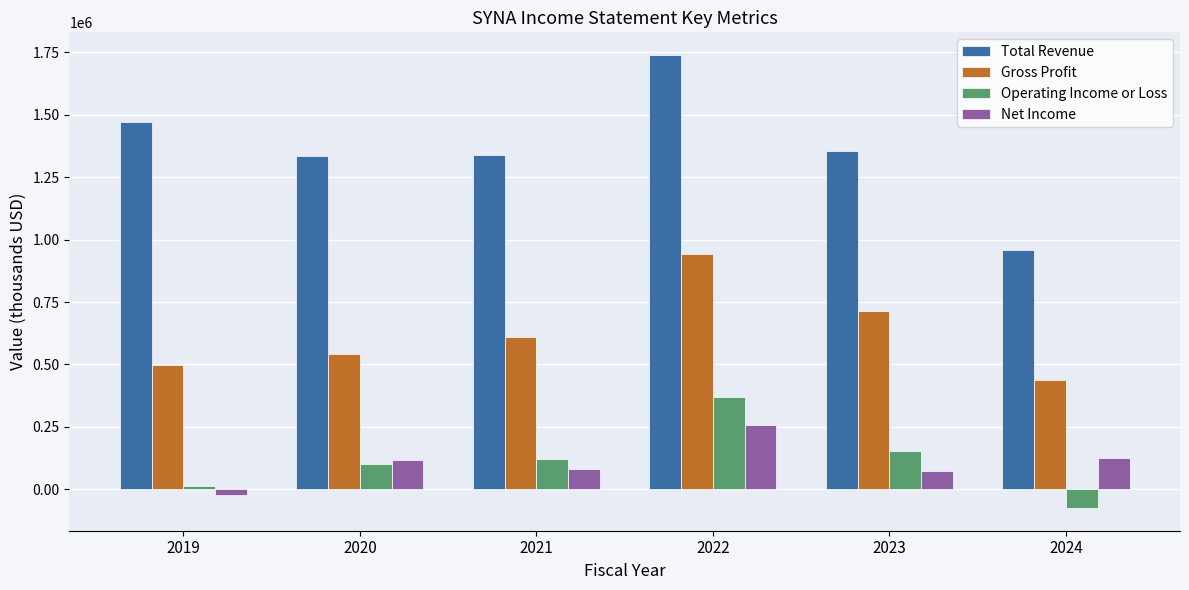

What is the lowest value of the Net Income series?

-22900